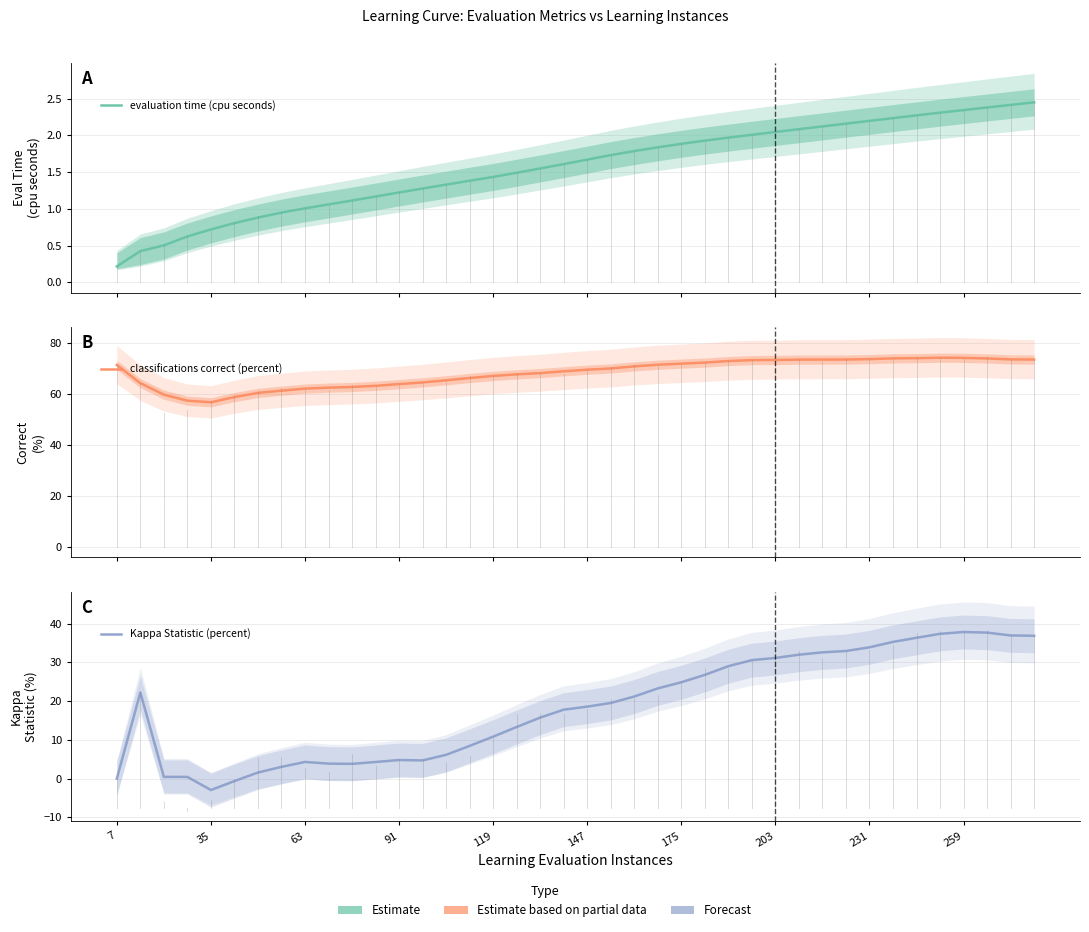

How many data points in classifications correct (percent) are above 70?

20